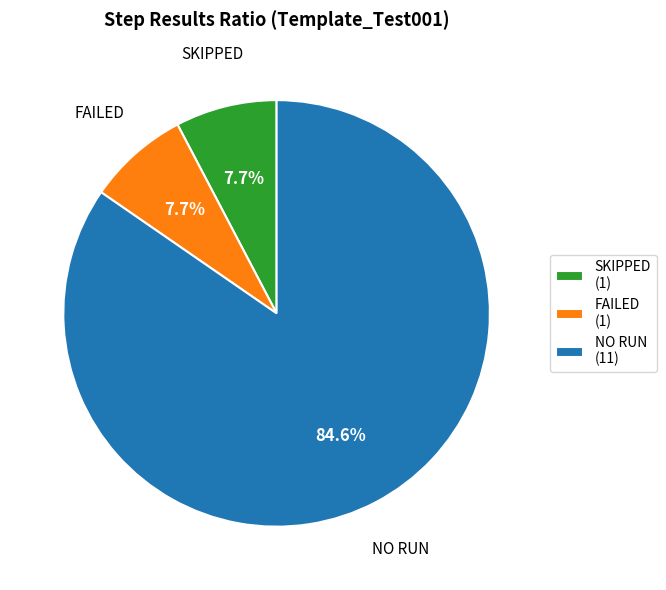

Is NO RUN (11) the majority of the pie?

Yes